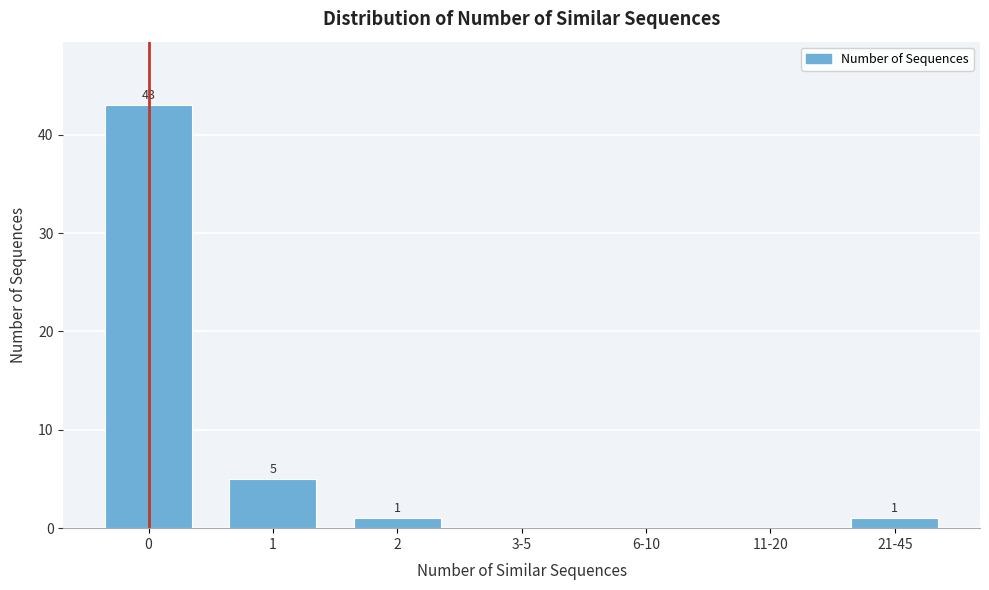

Reading left to right, transcribe all the data shown in this chart.

0=43	1=5	2=1	3-5=0	6-10=0	11-20=0	21-45=1